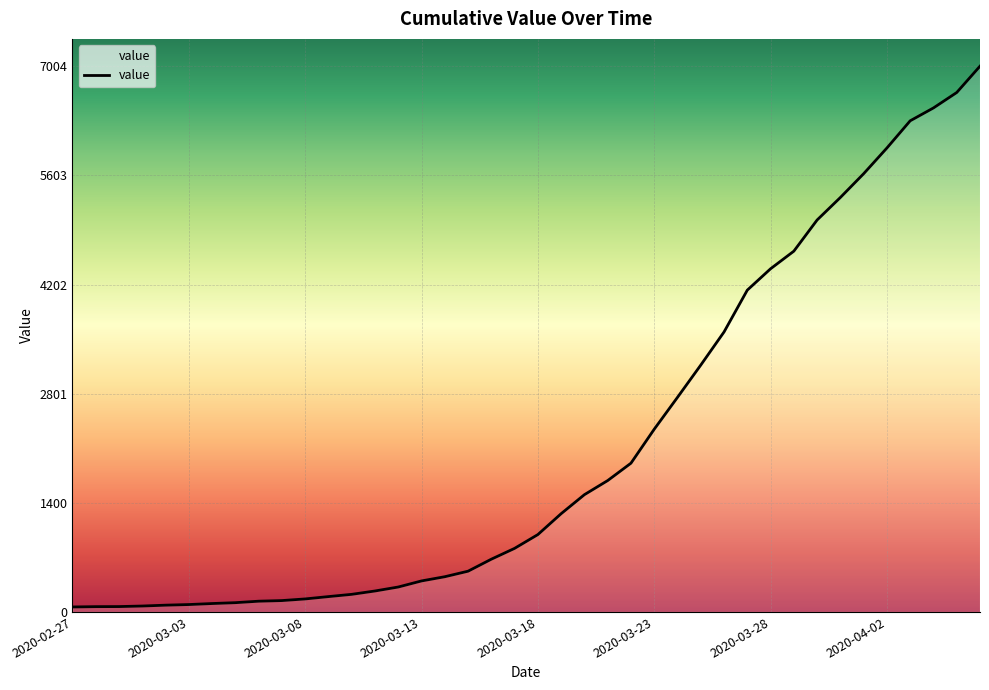

What is the greatest value displayed?

7004